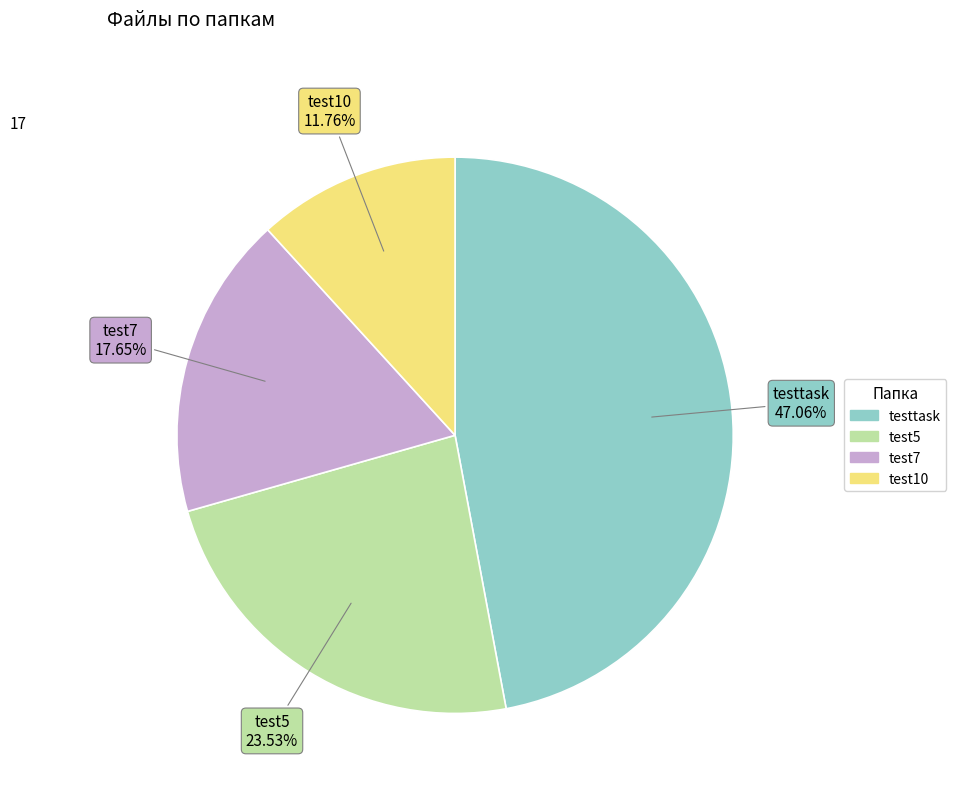

True or false: test7 accounts for 18% of the total.

True